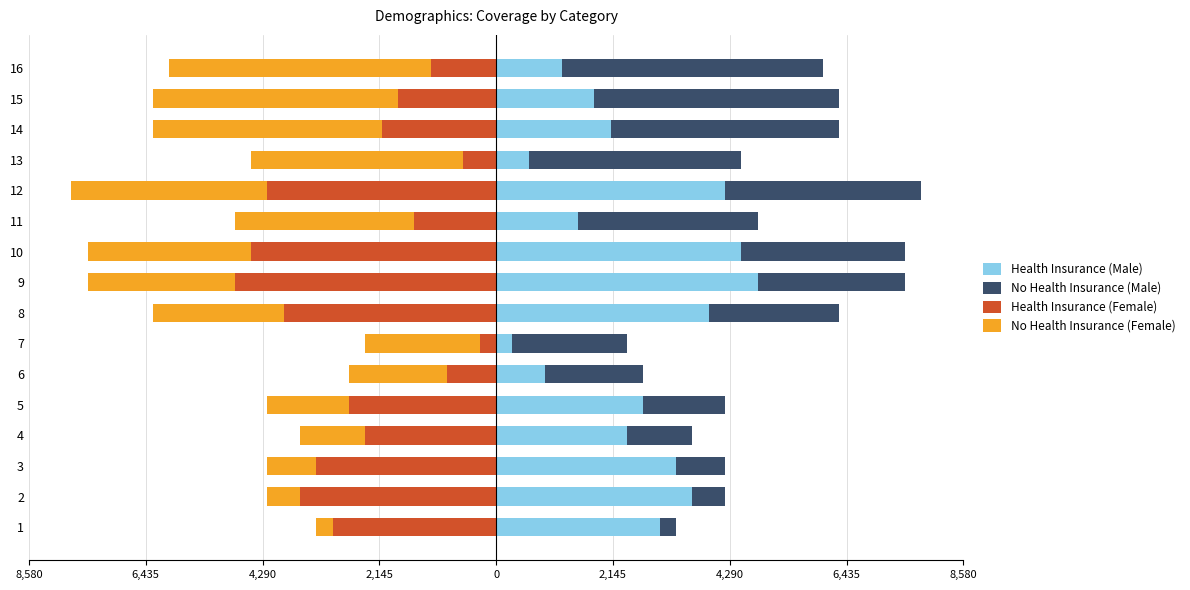

List the series in order of their peak value, highest first.

Health Insurance (Male), No Health Insurance (Male), Health Insurance (Female), No Health Insurance (Female)